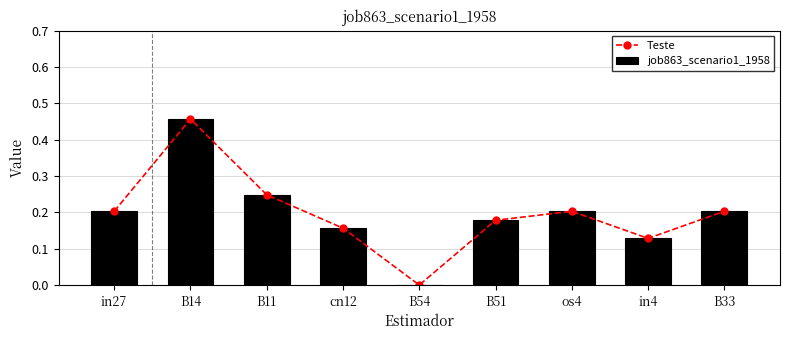

How many groups of bars are there?

9